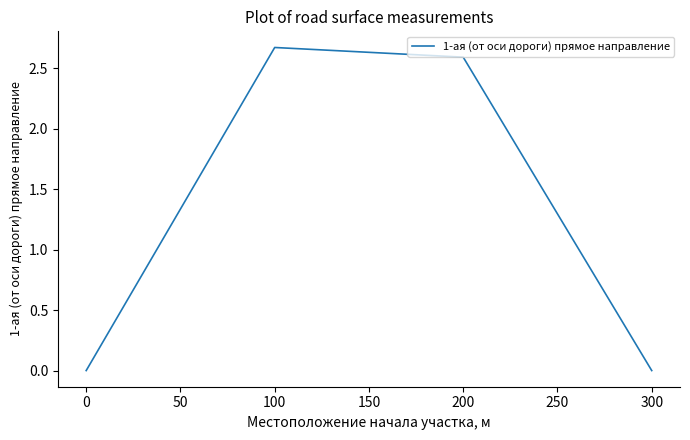

True or false: the data shows 4.2 at 100.

False